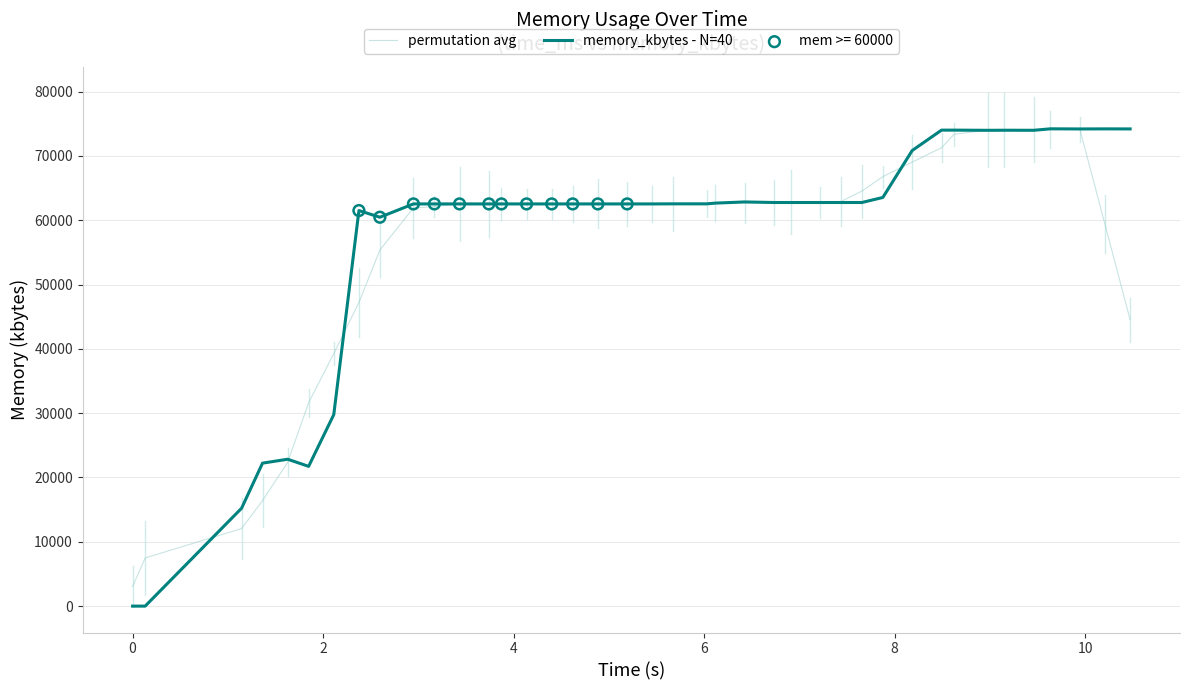

What is the maximum value for memory_kbytes - N=40?

74204.0